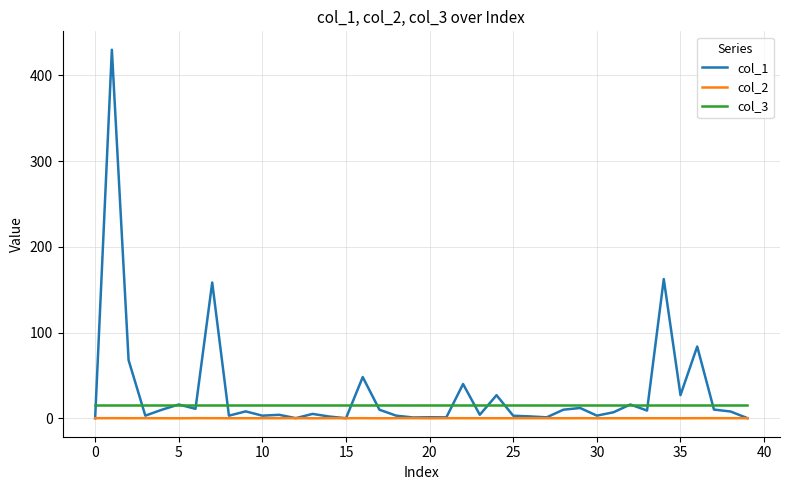

Which series has the largest range (max minus min)?

col_1